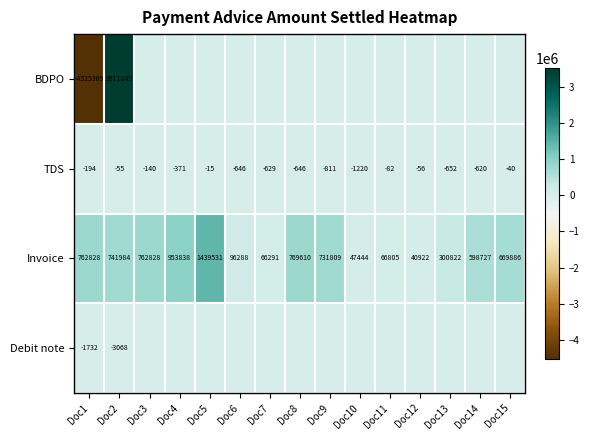

The Invoice series shows 10555 at Doc12. True or false?

False